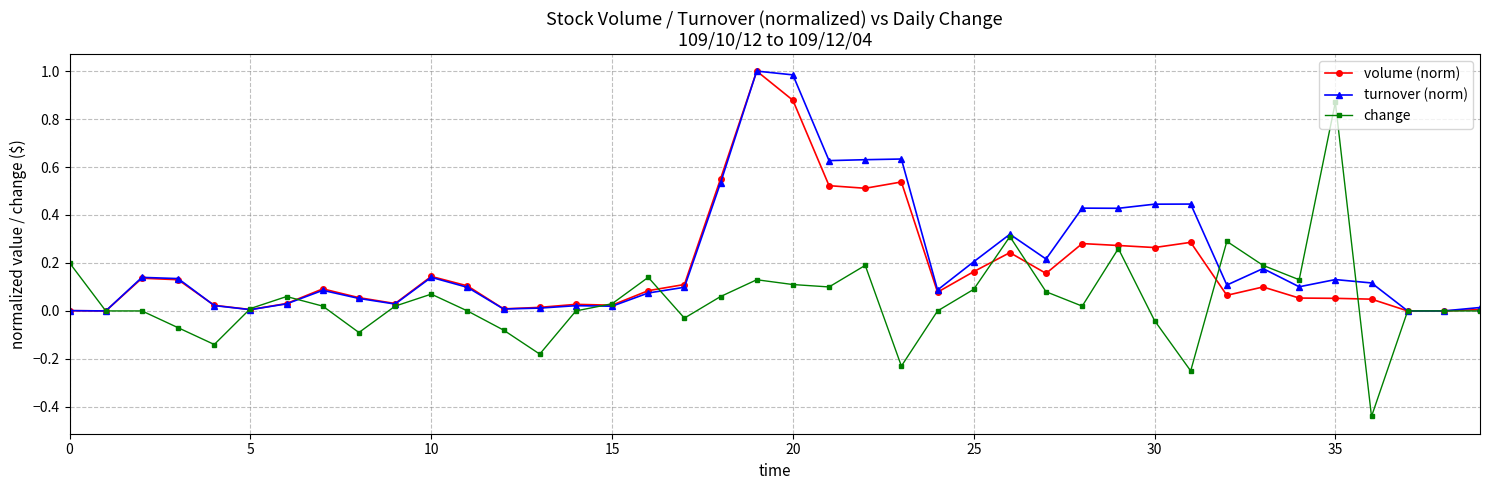

True or false: change has more than 1 points higher than both neighbors.

True